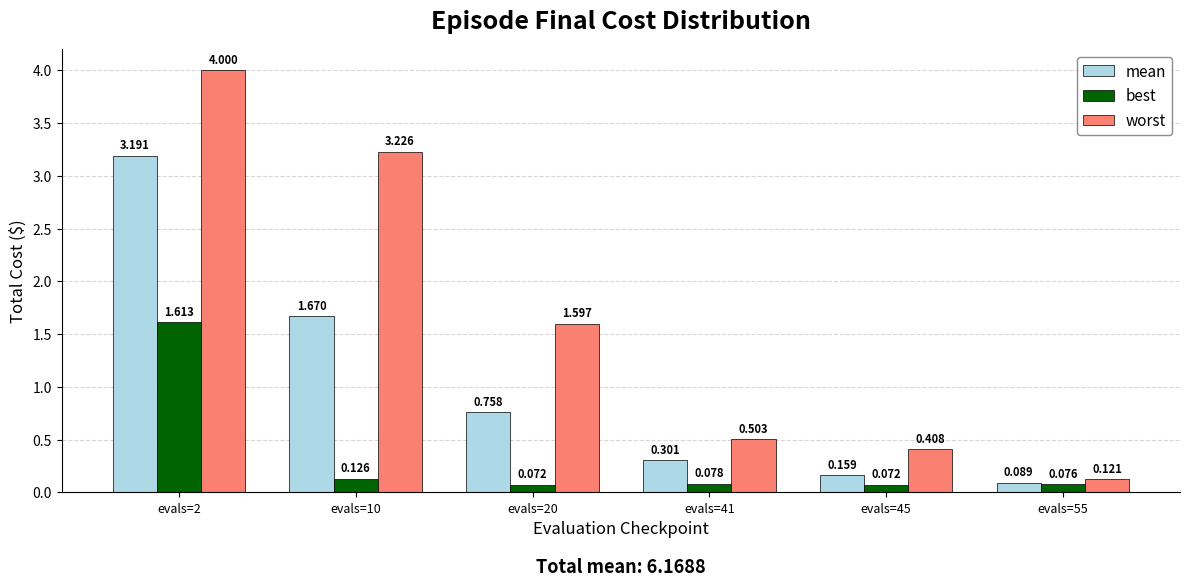

List the series in order of their overall mean, lowest first.

best, mean, worst